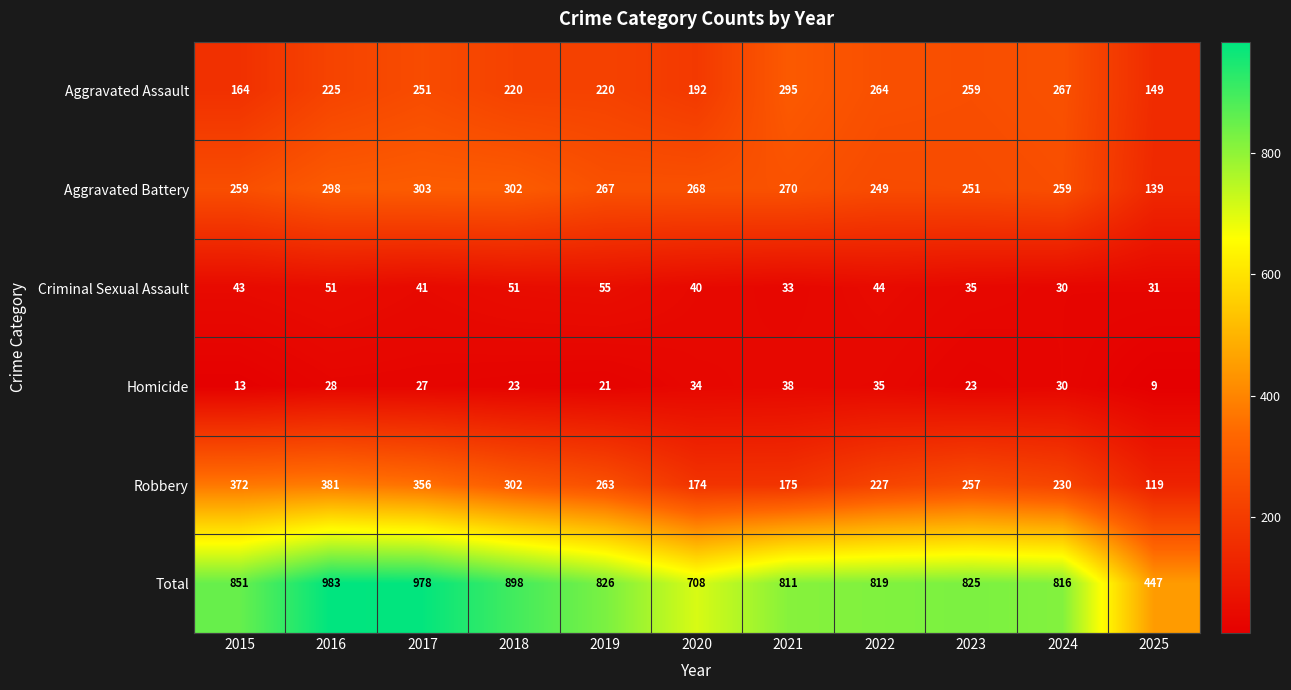

At 2015, list the series in order from smallest to largest.

Homicide, Criminal Sexual Assault, Aggravated Assault, Aggravated Battery, Robbery, Total